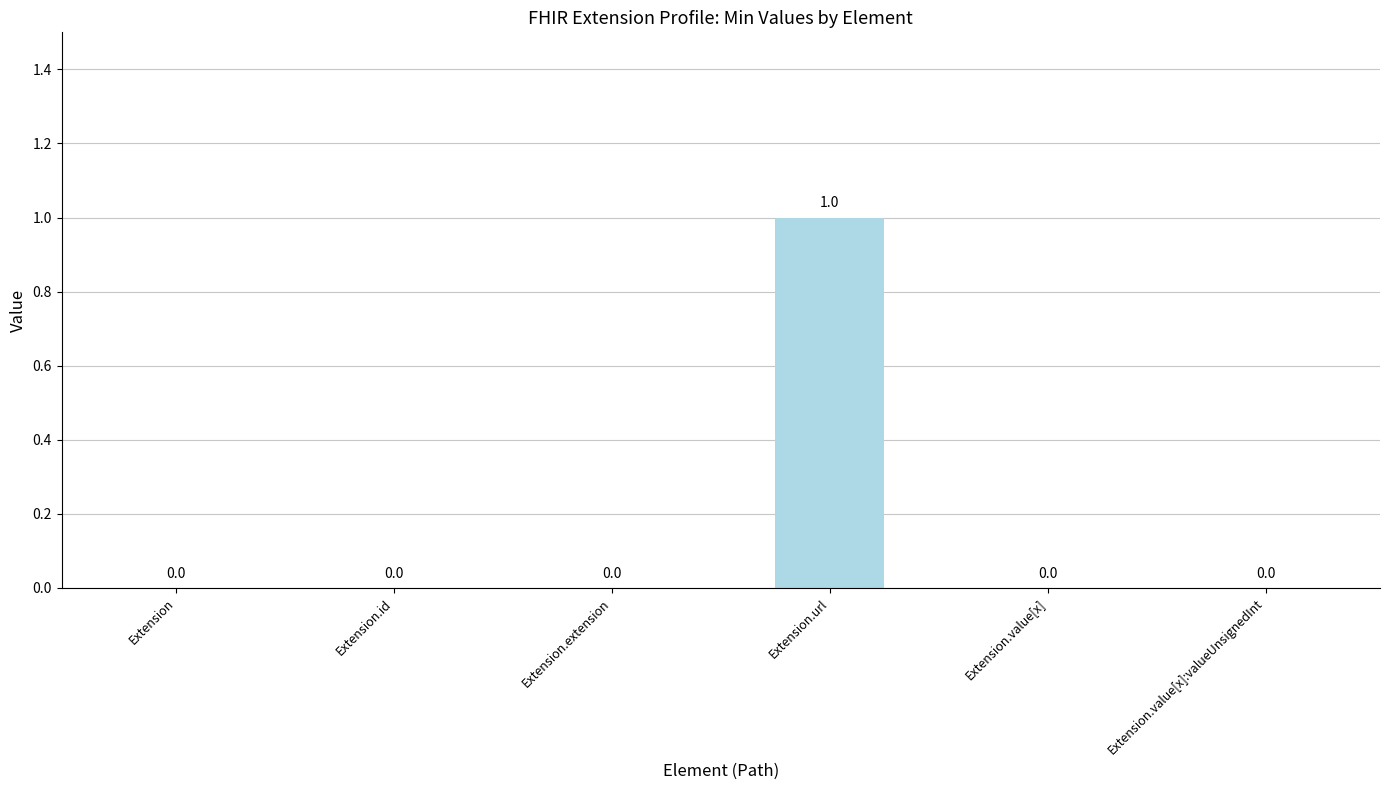

The value at Extension.extension is 0. True or false?

True